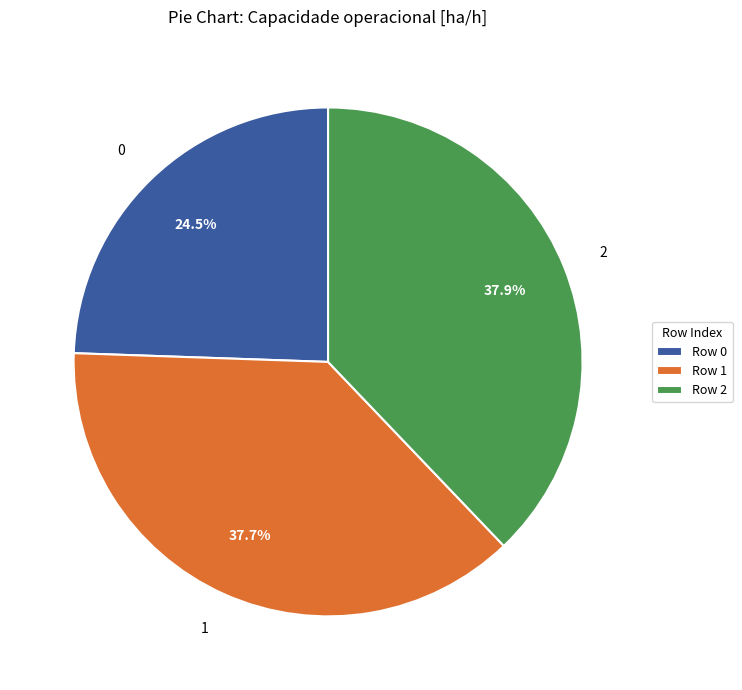

The 1 slice represents 24% of the pie. True or false?

False